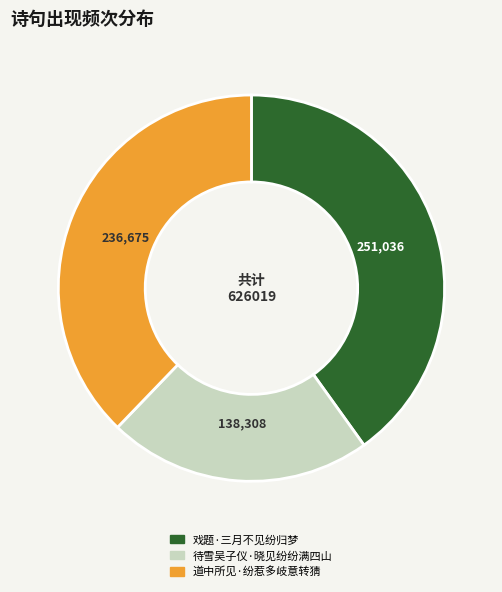

Is the sum of 待雪吴子仪·晓见纷纷满四山 and 戏题·三月不见纷归梦 greater than half?

Yes